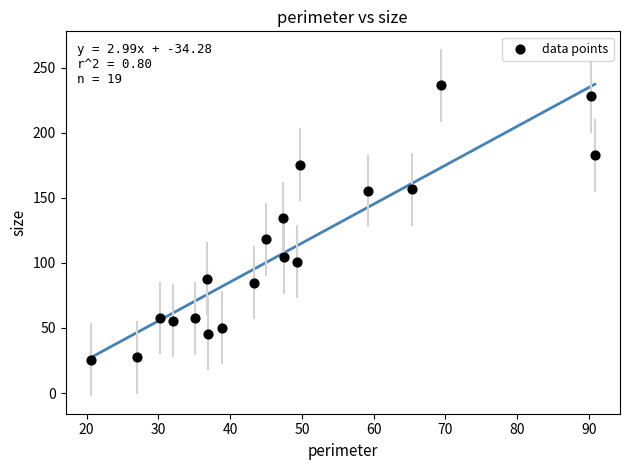

What is the range of Y values (max minus min)?

211.0